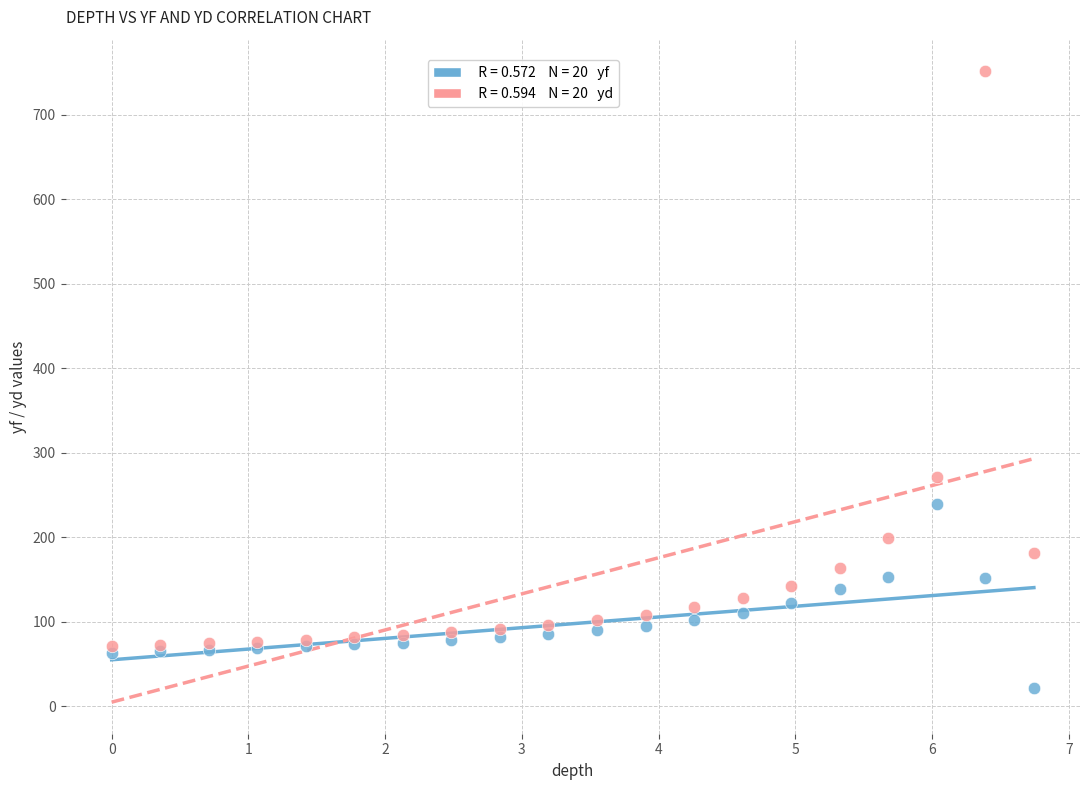

Across all series, what Y value is closest to 386?

271.9